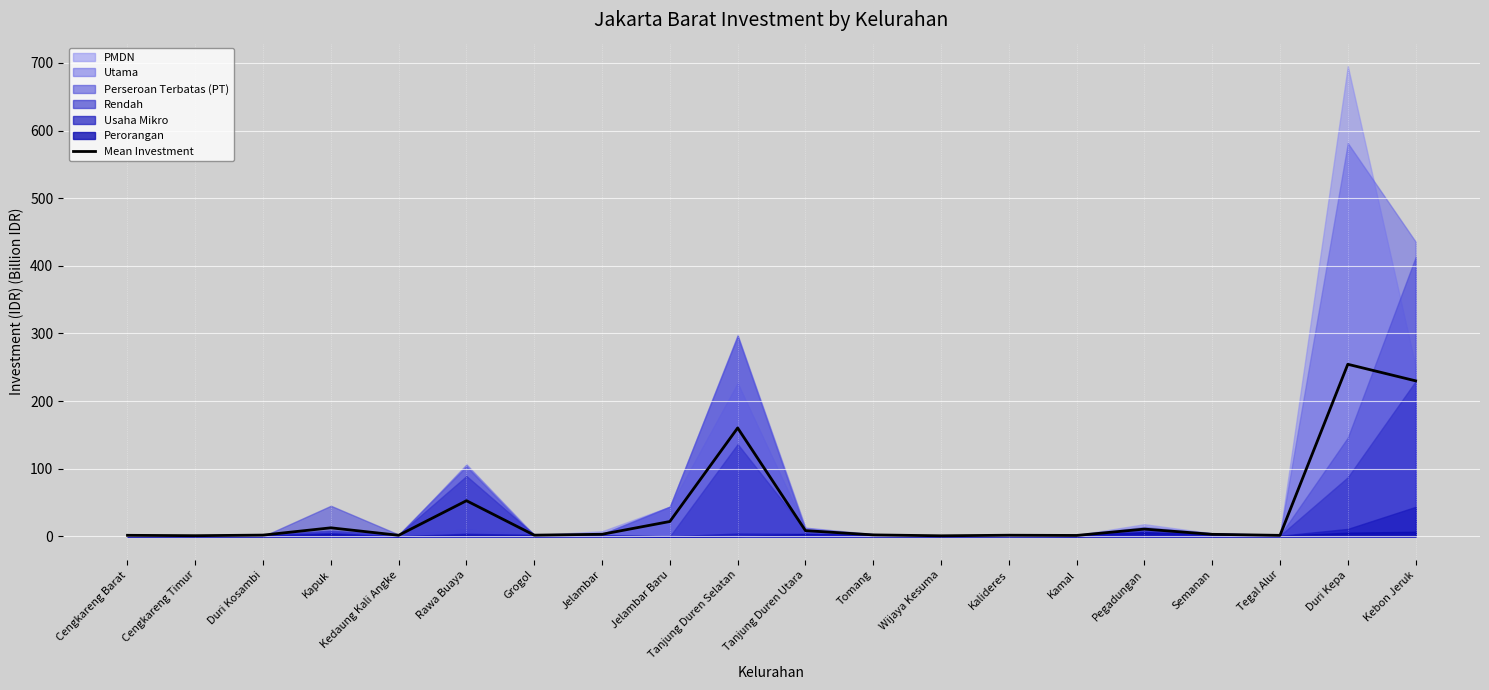

List the labels in order of value, largest first.

Duri Kepa, Kebon Jeruk, Tanjung Duren Selatan, Rawa Buaya, Jelambar Baru, Kapuk, Pegadungan, Tanjung Duren Utara, Jelambar, Semanan, Tomang, Duri Kosambi, Grogol, Kalideres, Kedaung Kali Angke, Cengkareng Barat, Tegal Alur, Kamal, Cengkareng Timur, Wijaya Kesuma